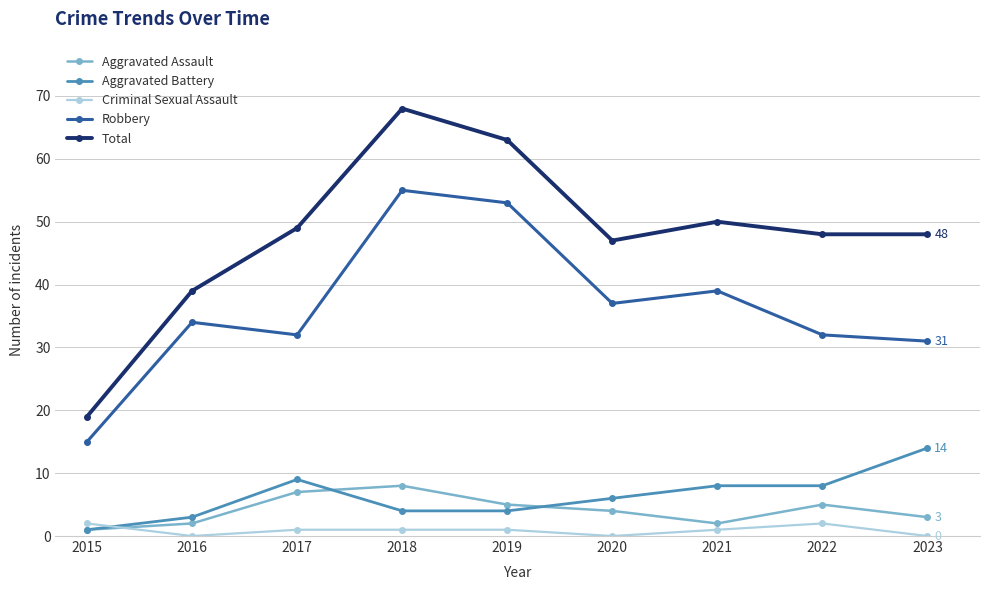

True or false: Robbery and Aggravated Battery cross at least once.

False